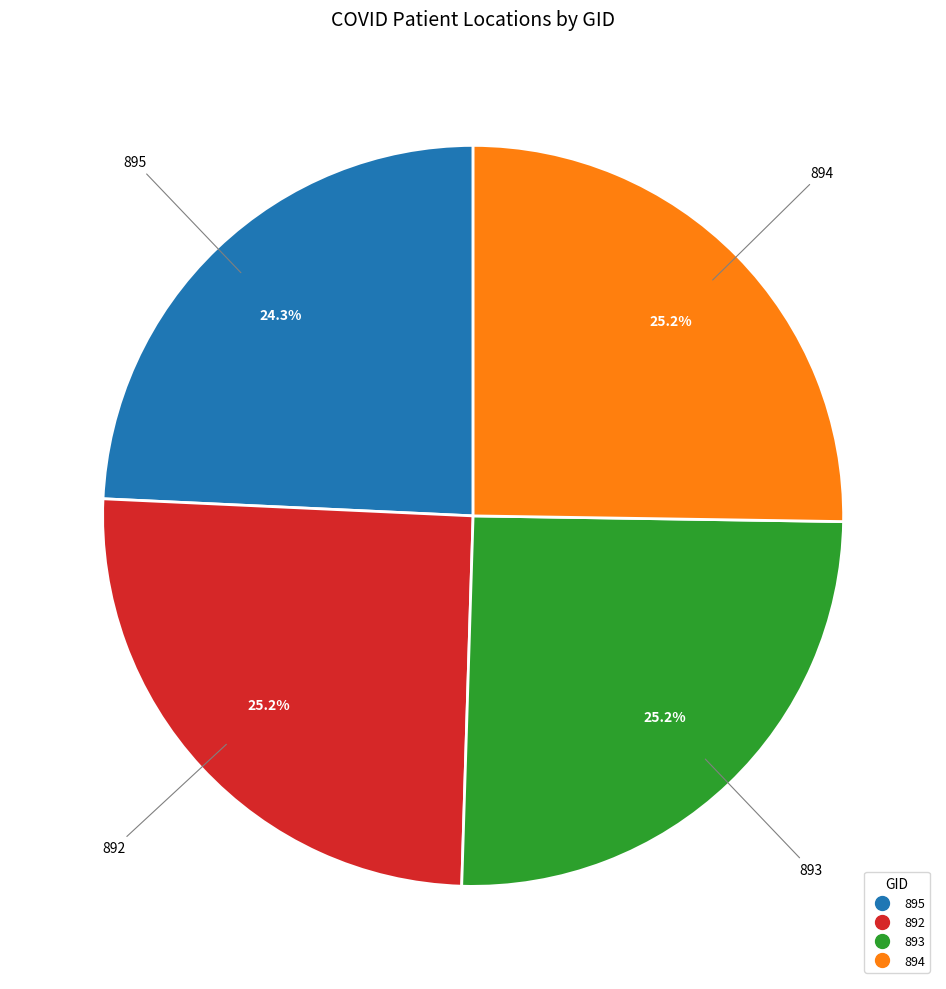

Combined, do 895 and 894 account for over 50%?

No